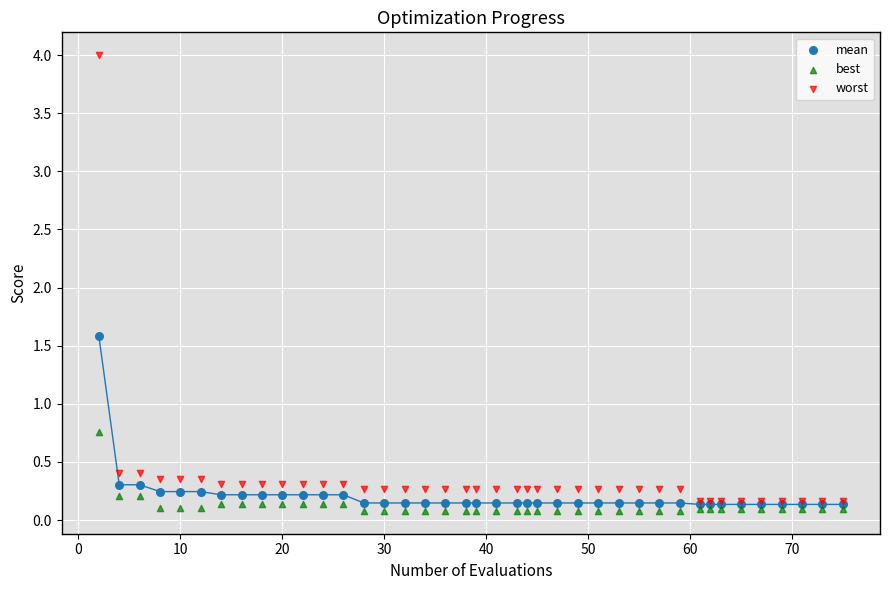

What are all the series names shown in the legend?

mean, best, worst